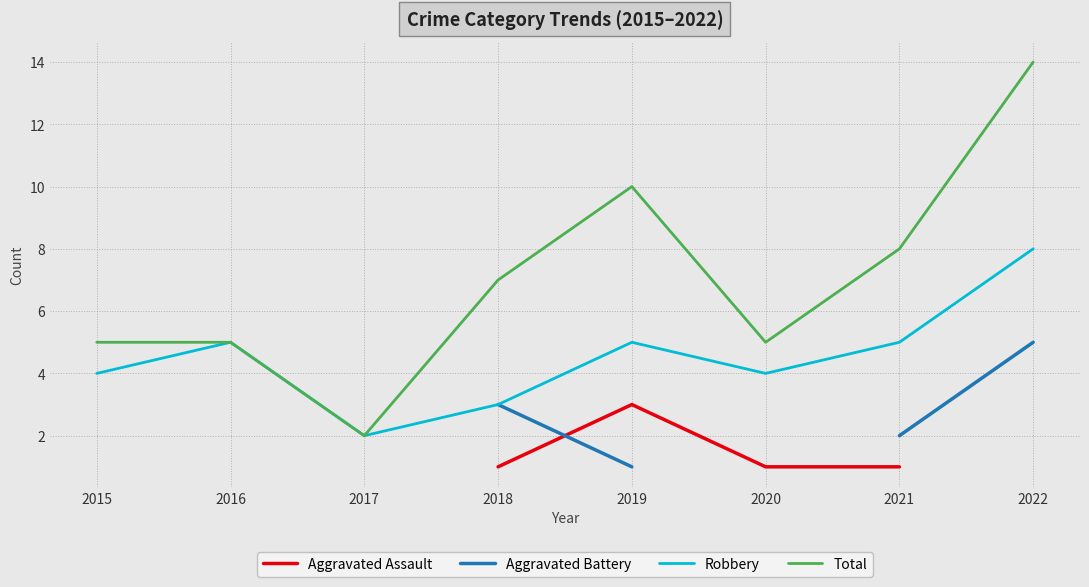

List the series in order of their overall mean, lowest first.

Aggravated Assault, Aggravated Battery, Robbery, Total